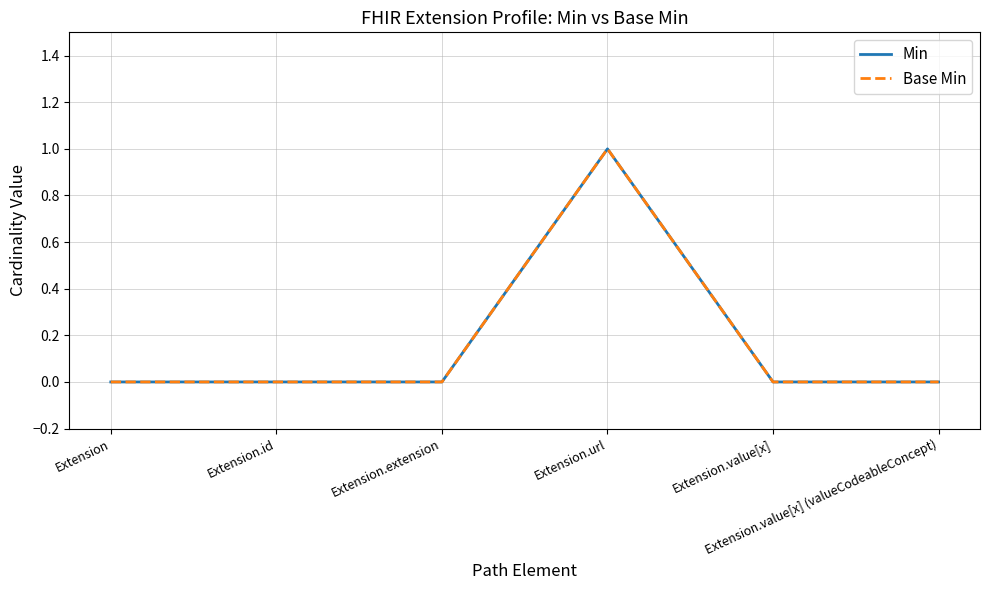

How many lines are shown in the chart?

2